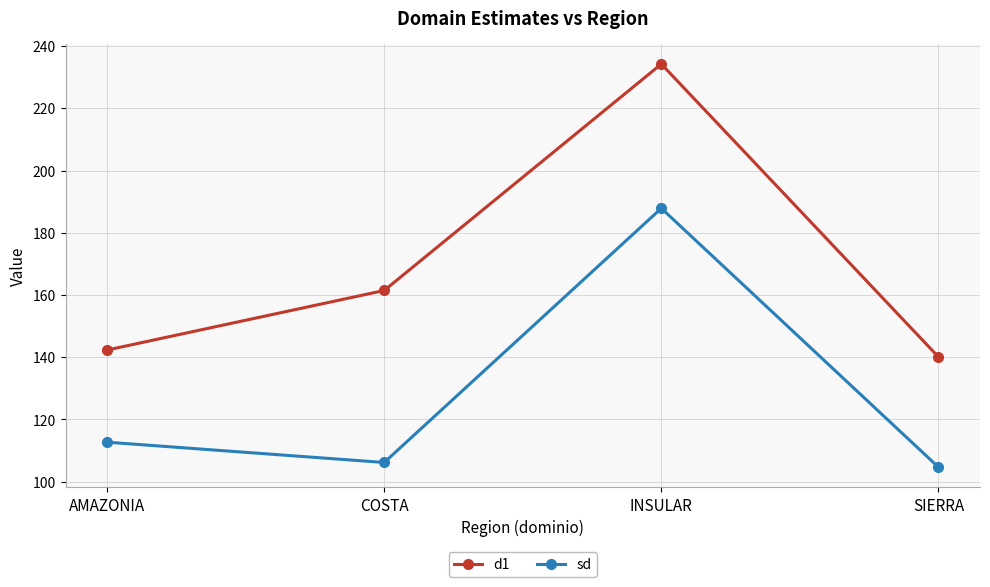

What is the spread (max minus min) of values at INSULAR?

46.4